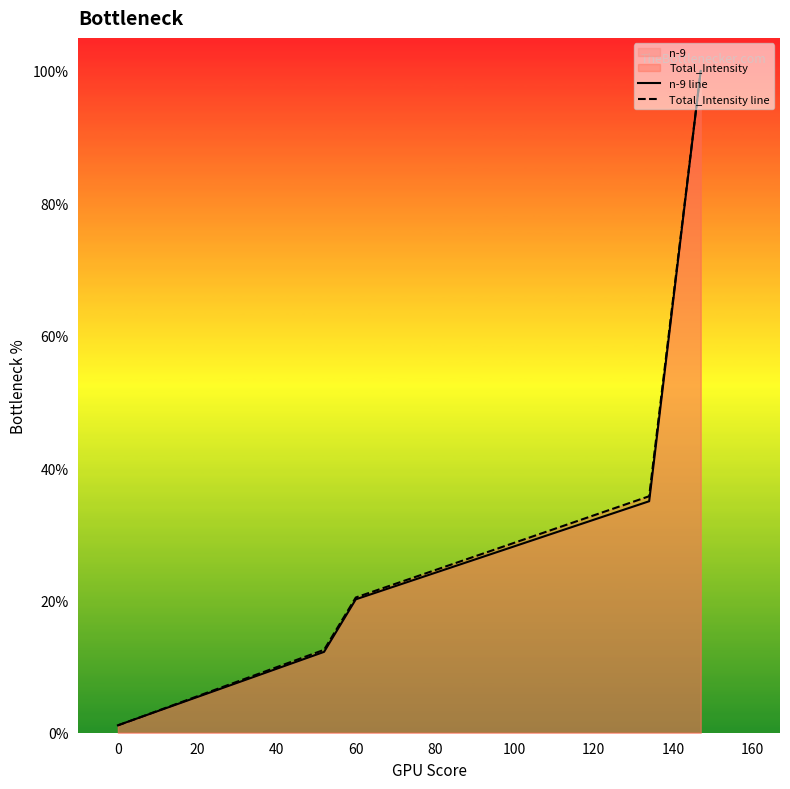

Is the value of Total_Intensity line at 60 greater than the value of n-9 line at 0?

Yes